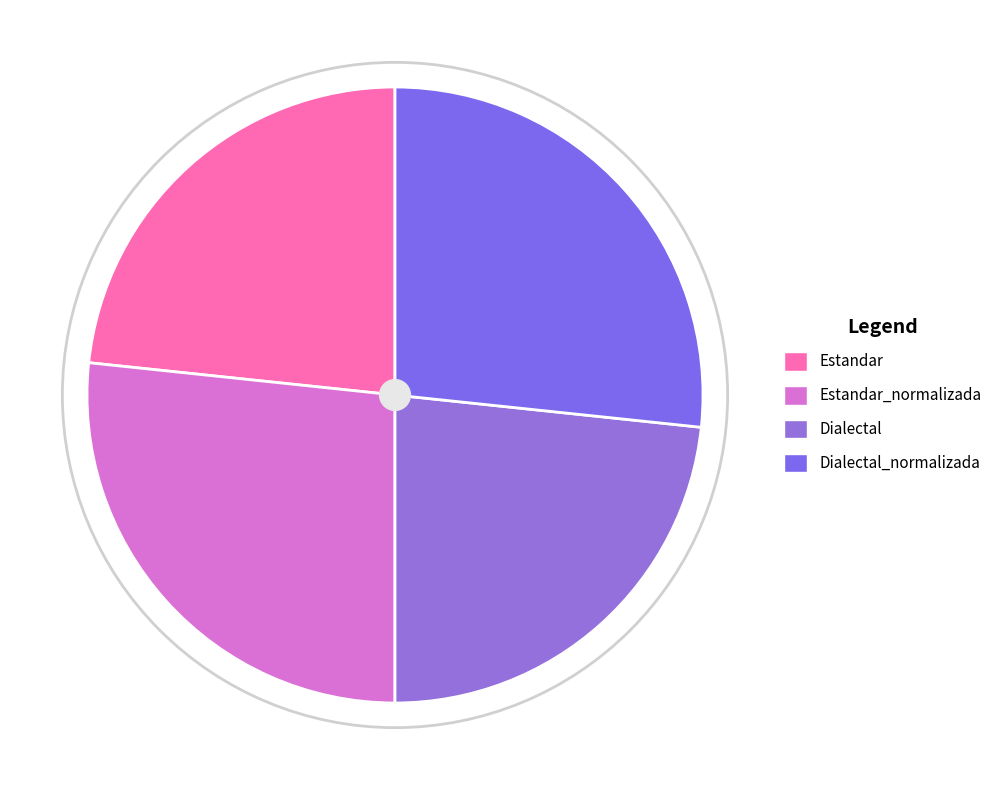

Between Dialectal_normalizada and Dialectal, which is larger?

Dialectal_normalizada